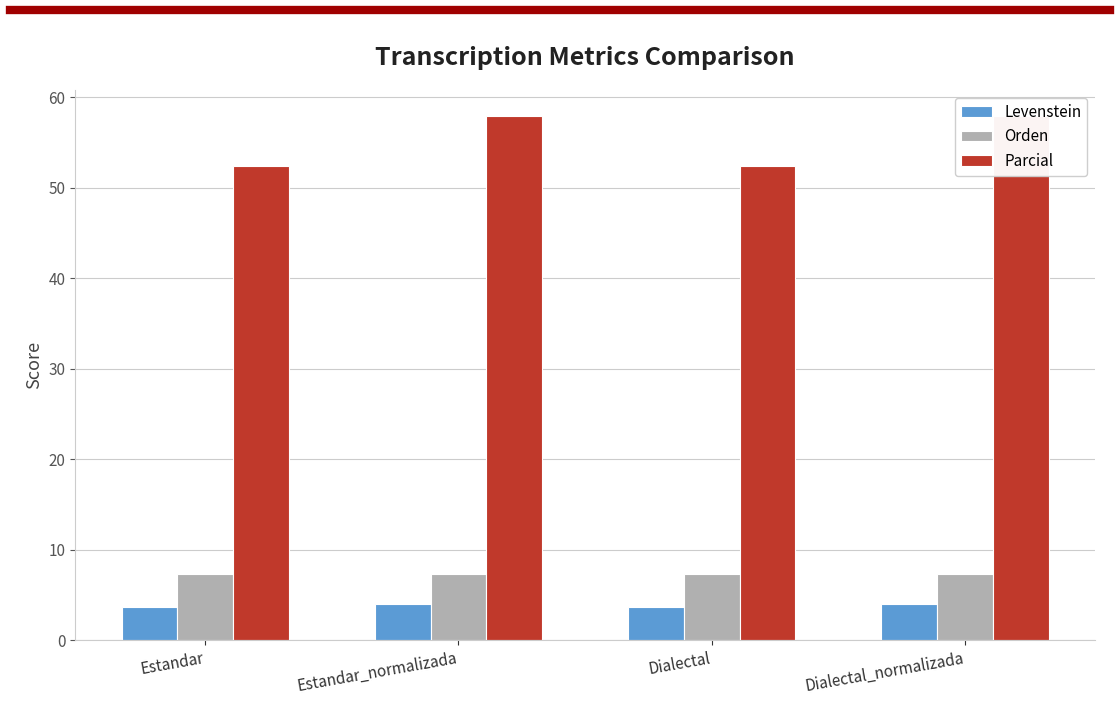

At how many categories does at least one series exceed 16?

4